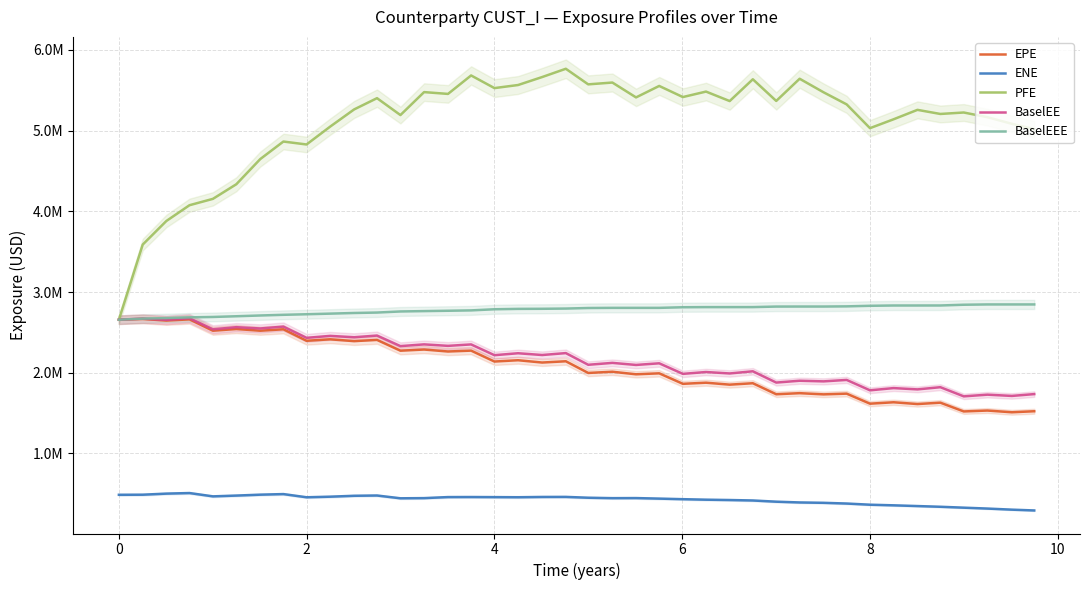

What are all the series names shown in the legend?

EPE, ENE, PFE, BaselEE, BaselEEE